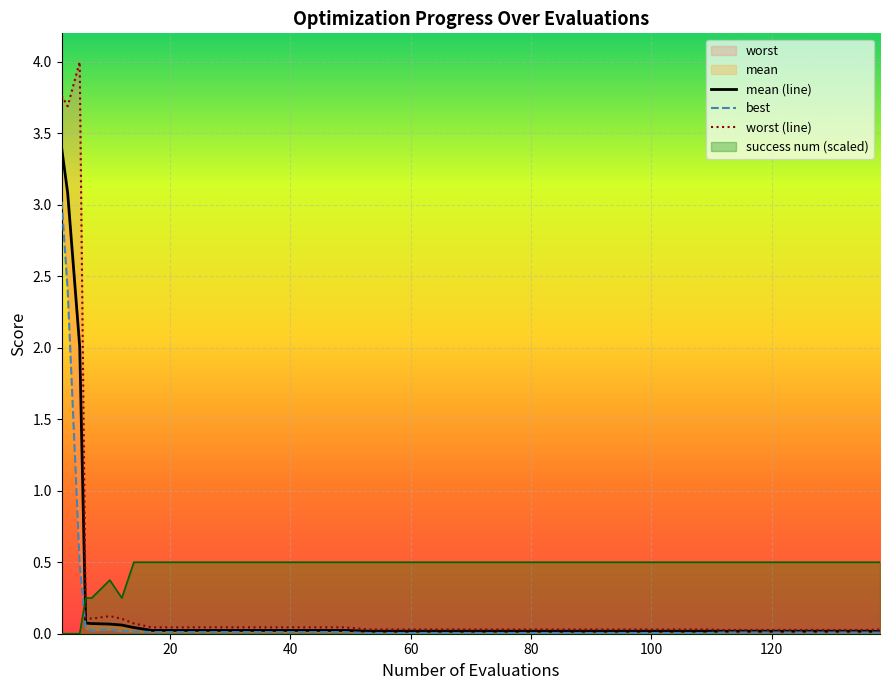

What is the highest value of the success num (scaled) series?

0.5